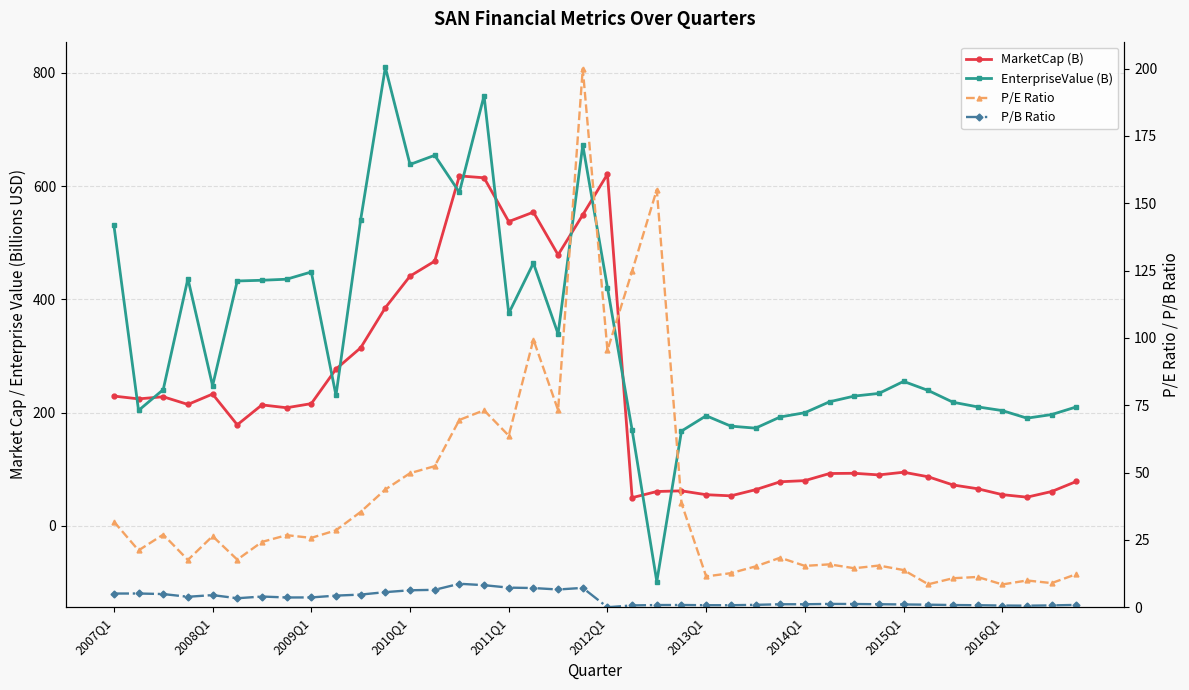

In P/B Ratio, how many points are lower than both neighbors (excluding endpoints)?

7